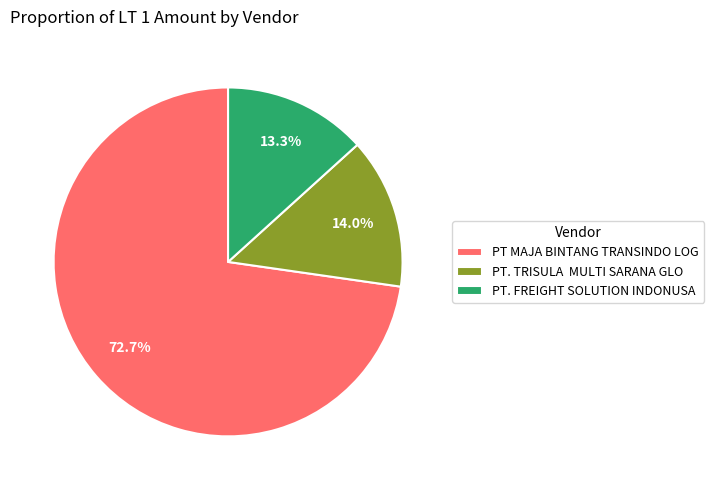

Which slice is the smallest?

PT. FREIGHT SOLUTION INDONUSA